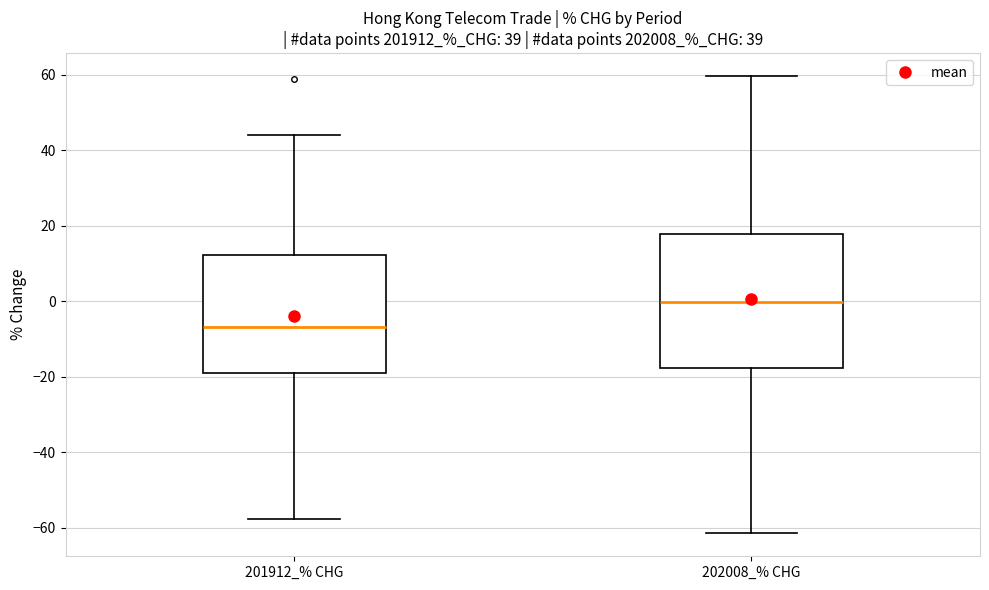

Which box has the lowest median line?

201912_% CHG